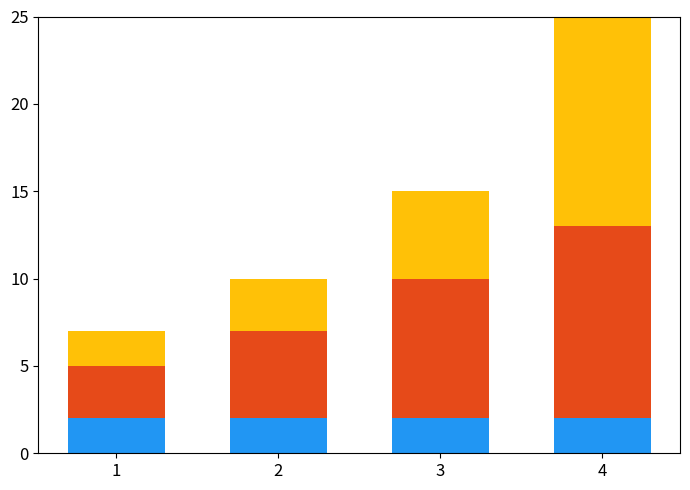

At which category is the sum across all series the highest?

4